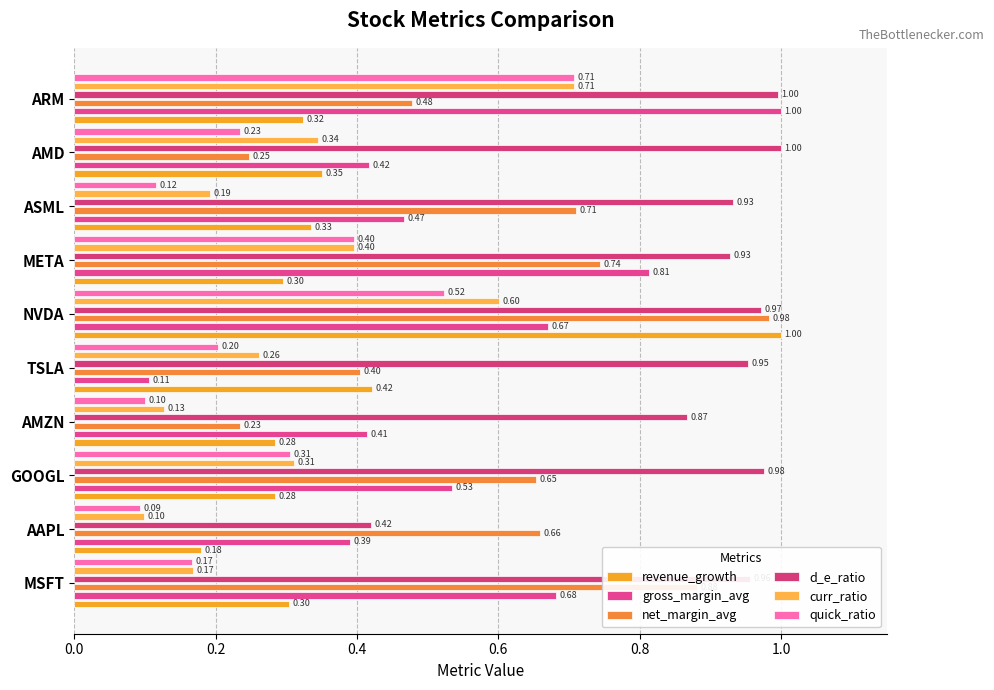

How many bars are there in each group?

6